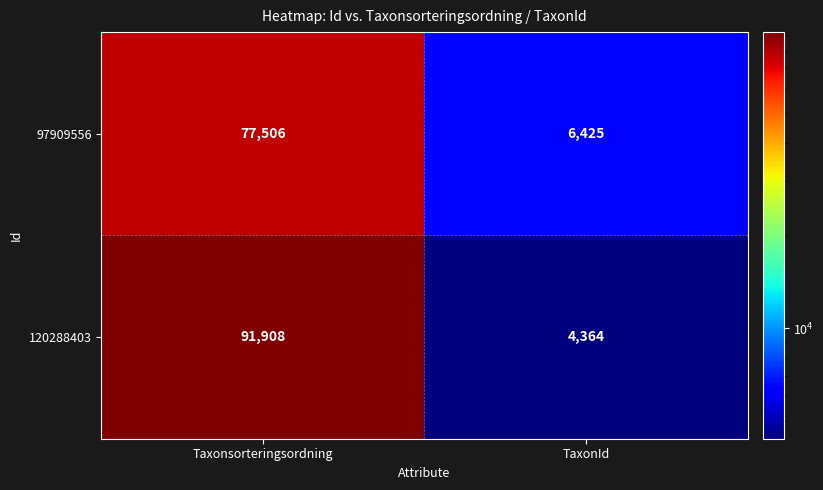

Which series has the largest range (max minus min)?

120288403